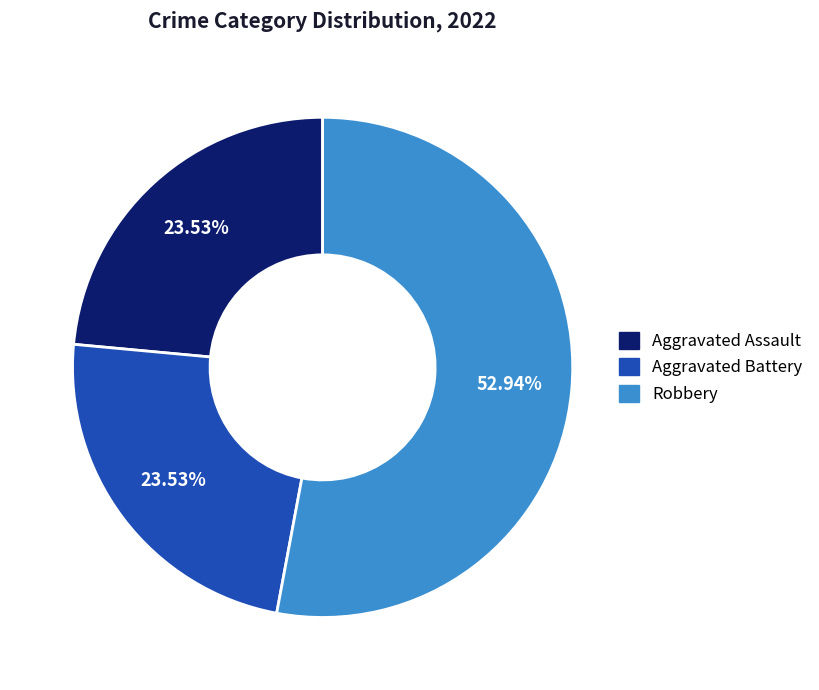

Does any single category account for the majority?

Yes